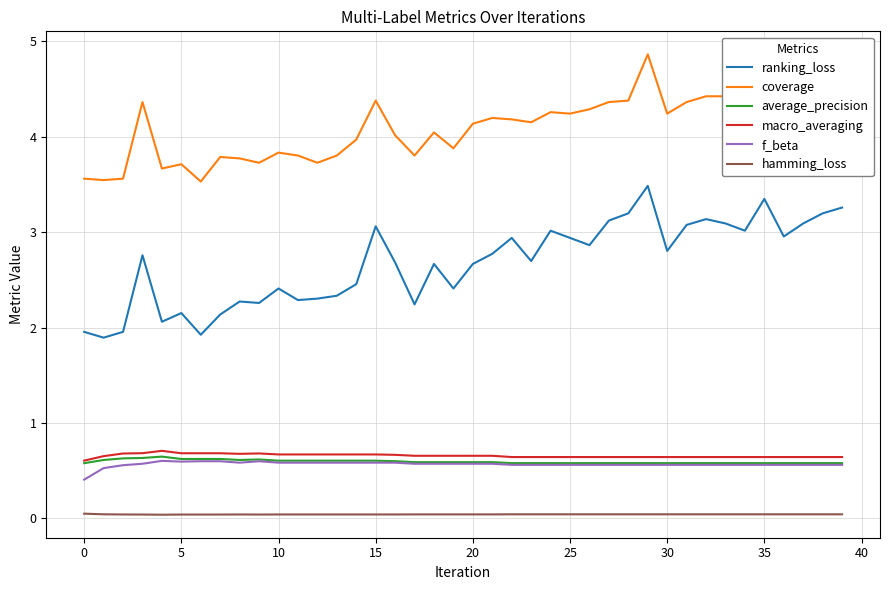

How many series are shown in this chart?

6